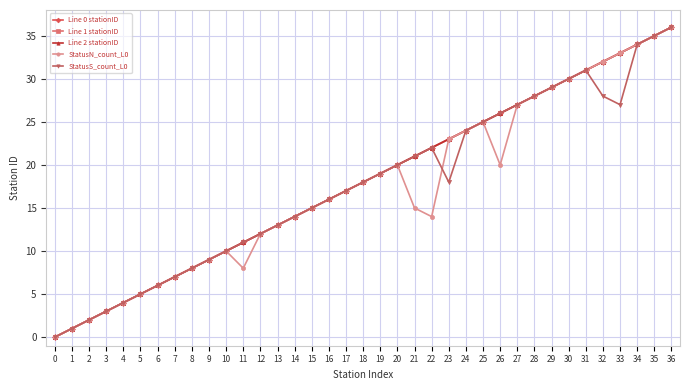

Is the value of StatusN_count_L0 at 28 greater than the value of StatusS_count_L0 at 26?

Yes